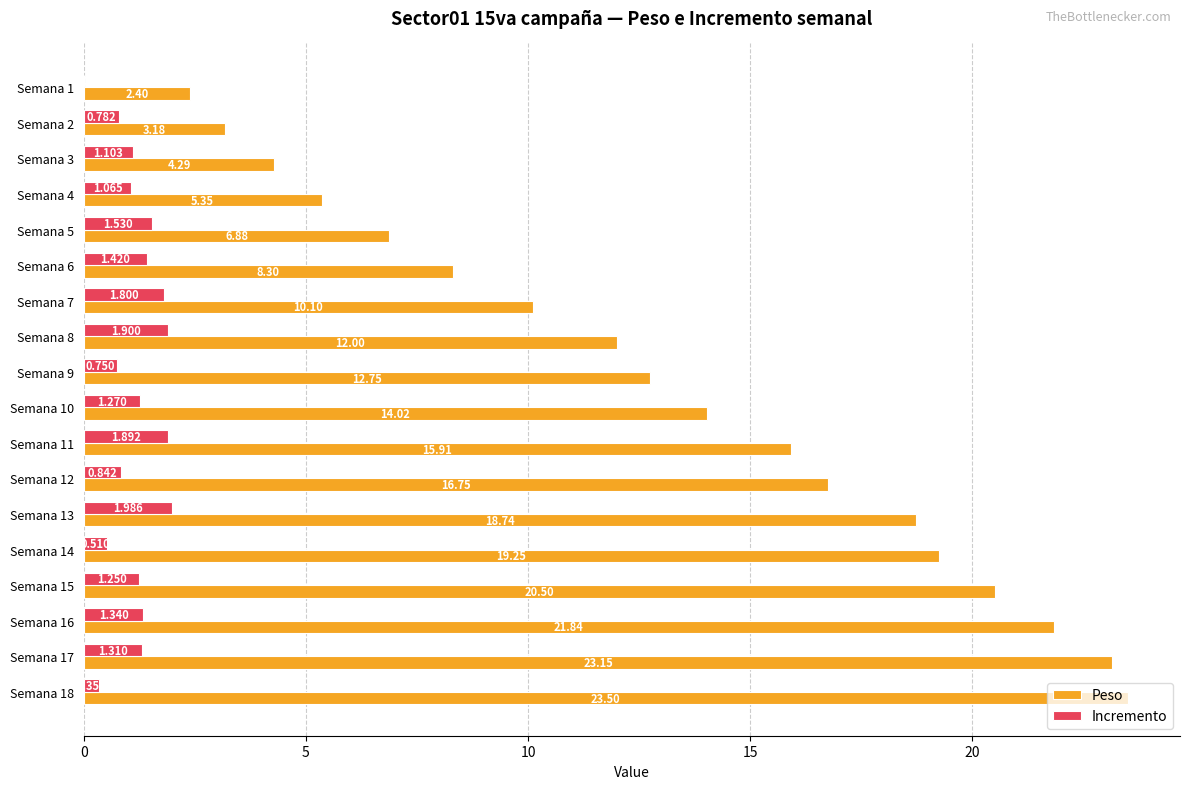

Which series changed the most between Semana 1 and Semana 17?

Peso